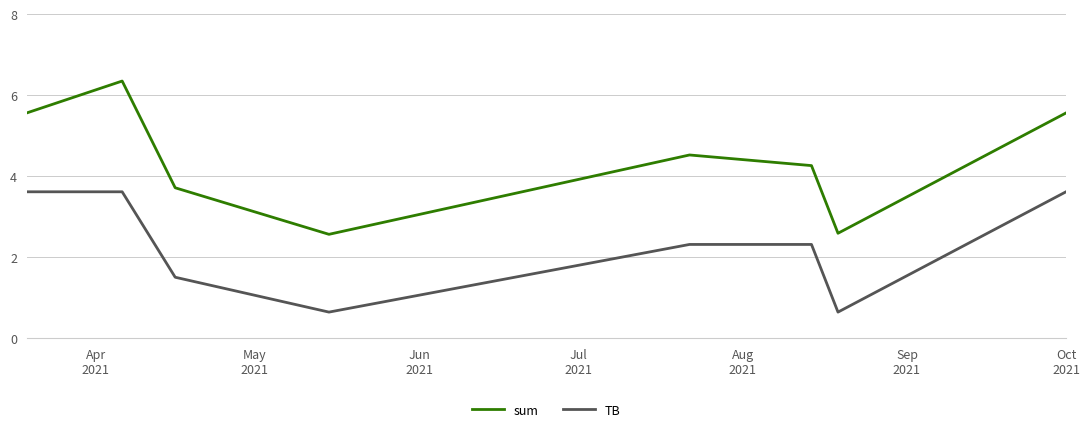

True or false: sum and TB intersect in this chart.

False